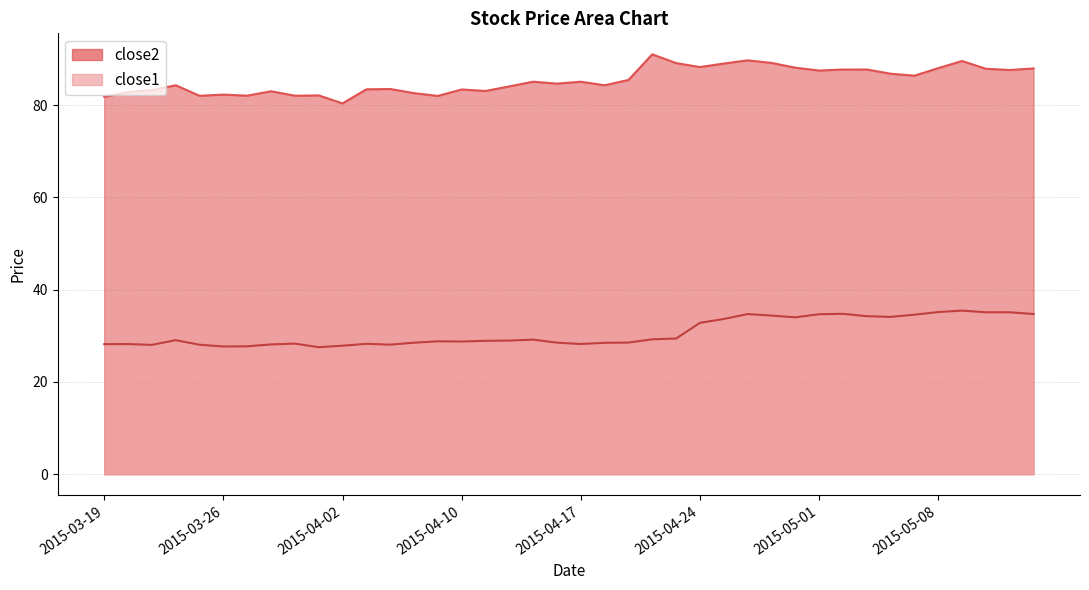

Reading left to right, what are all the values shown in this chart?

close2: 2015-03-19=81.8	2015-03-20=82.8	2015-03-23=83.2	2015-03-24=84.3	2015-03-25=82.0	2015-03-26=82.3	2015-03-27=82.0	2015-03-30=83.0	2015-03-31=82.0	2015-04-01=82.1	2015-04-02=80.4	2015-04-06=83.4	2015-04-07=83.5	2015-04-08=82.6	2015-04-09=82.0	2015-04-10=83.4	2015-04-13=83.1	2015-04-14=84.0	2015-04-15=85.1	2015-04-16=84.6	2015-04-17=85.1	2015-04-20=84.3	2015-04-21=85.4	2015-04-22=91.0	2015-04-23=89.1	2015-04-24=88.2	2015-04-27=89.0	2015-04-28=89.7	2015-04-29=89.1	2015-04-30=88.1	2015-05-01=87.5	2015-05-04=87.7	2015-05-05=87.7	2015-05-06=86.8	2015-05-07=86.4	2015-05-08=88.0	2015-05-11=89.5	2015-05-12=87.9	2015-05-13=87.6	2015-05-14=87.9
close1: 2015-03-19=28.2	2015-03-20=28.2	2015-03-23=28.0	2015-03-24=29.1	2015-03-25=28.1	2015-03-26=27.7	2015-03-27=27.7	2015-03-30=28.1	2015-03-31=28.3	2015-04-01=27.5	2015-04-02=27.9	2015-04-06=28.3	2015-04-07=28.1	2015-04-08=28.5	2015-04-09=28.8	2015-04-10=28.8	2015-04-13=28.9	2015-04-14=29.0	2015-04-15=29.2	2015-04-16=28.5	2015-04-17=28.2	2015-04-20=28.5	2015-04-21=28.5	2015-04-22=29.2	2015-04-23=29.4	2015-04-24=32.8	2015-04-27=33.6	2015-04-28=34.7	2015-04-29=34.4	2015-04-30=34.0	2015-05-01=34.7	2015-05-04=34.8	2015-05-05=34.3	2015-05-06=34.1	2015-05-07=34.6	2015-05-08=35.1	2015-05-11=35.5	2015-05-12=35.1	2015-05-13=35.1	2015-05-14=34.7